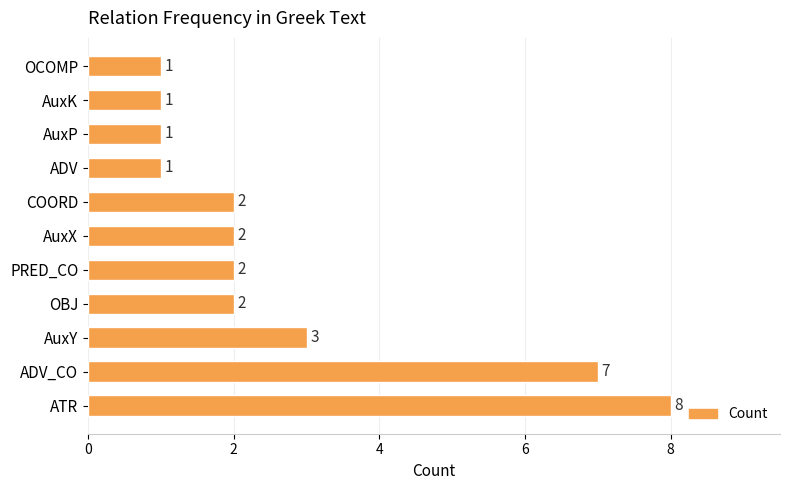

Is it true that the value at OCOMP is 1?

True